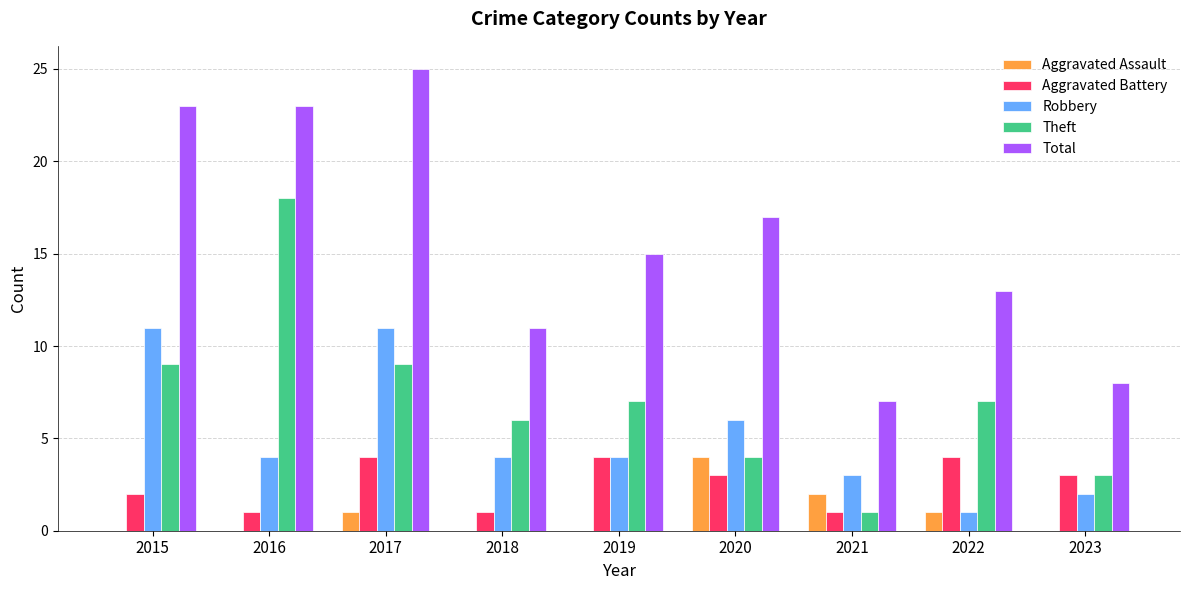

What is the sum of the Aggravated Battery values at 2023 and 2016?

4